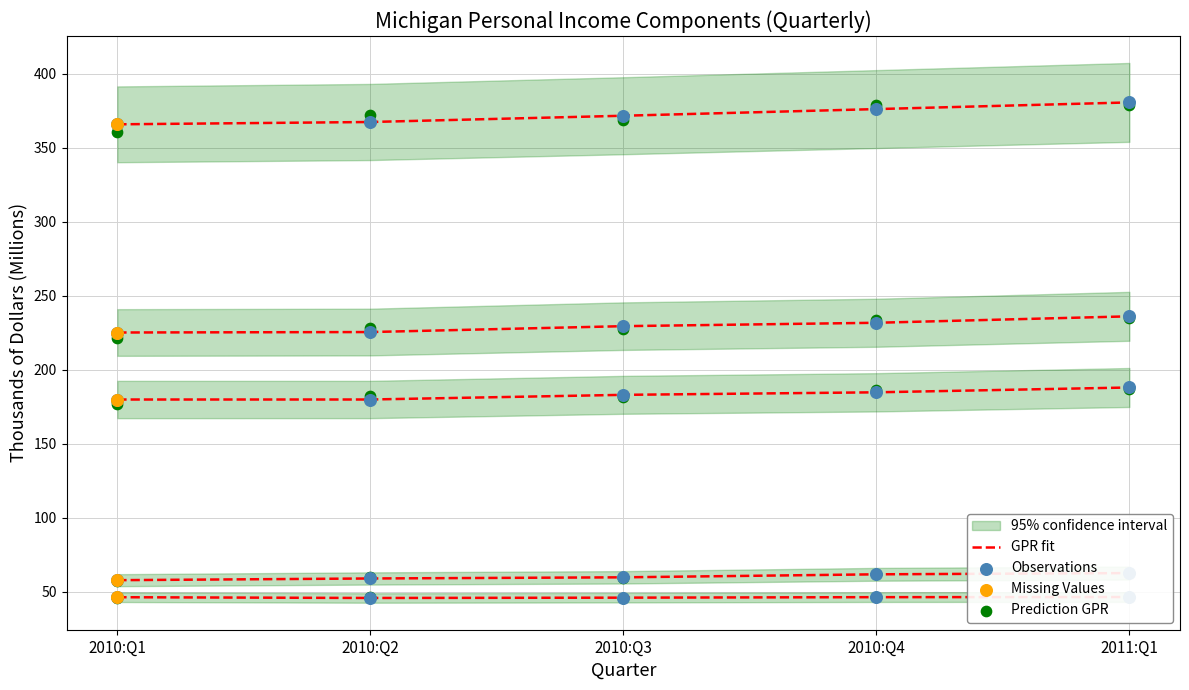

Which series contains the lowest Y value?

Prediction GPR